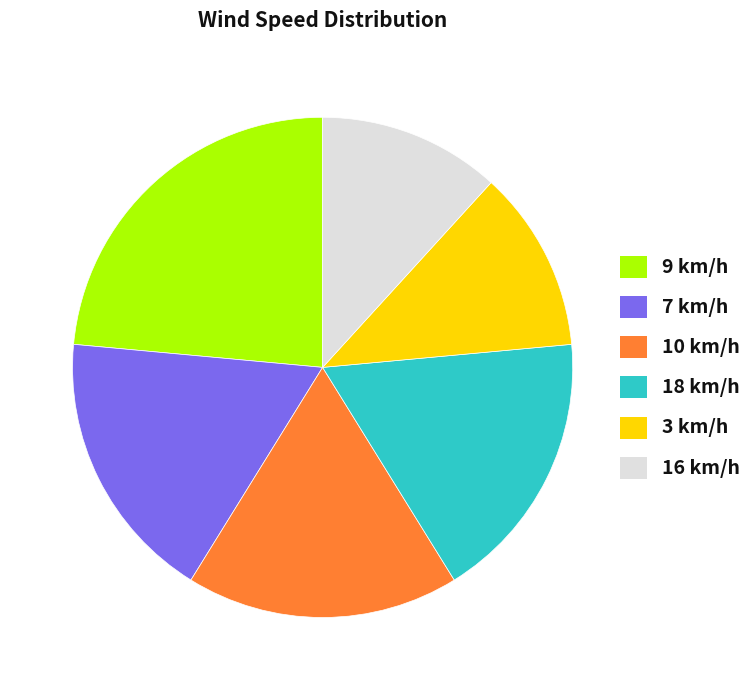

What is the ratio of the value at 7 km/h to the value at 16 km/h?

1.5